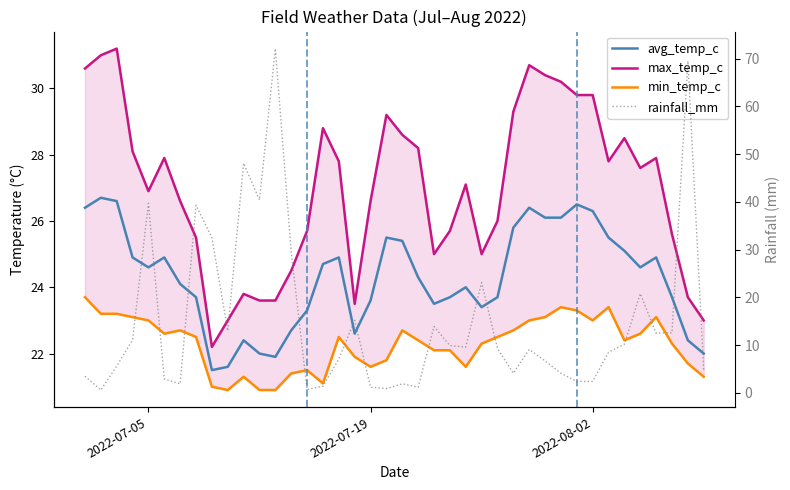

Does the chart display data point markers on the line(s)?

No